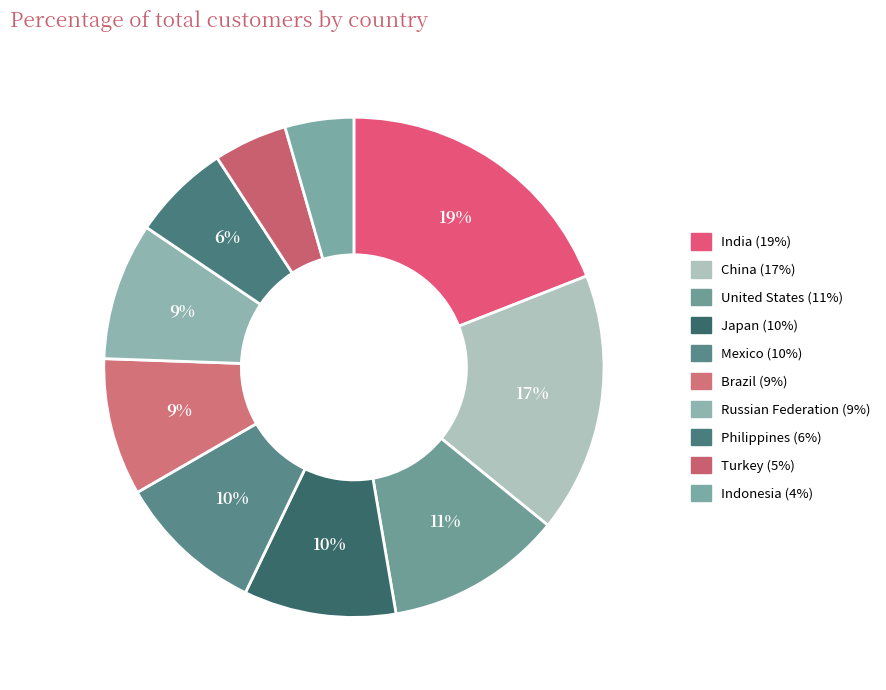

Does Turkey represent more than half of the total?

No